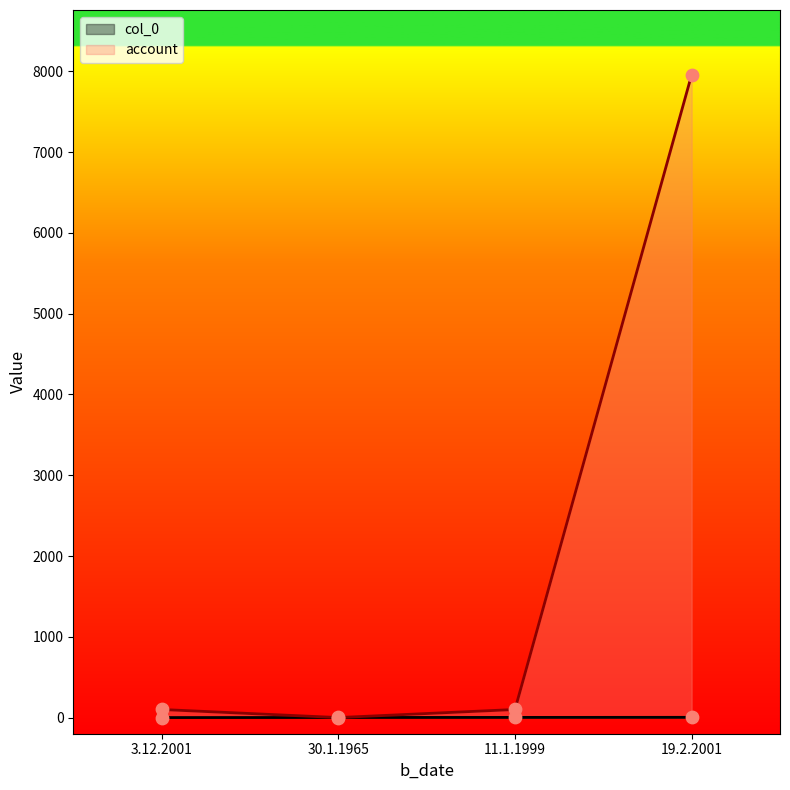

Which series has the largest total across all categories?

account